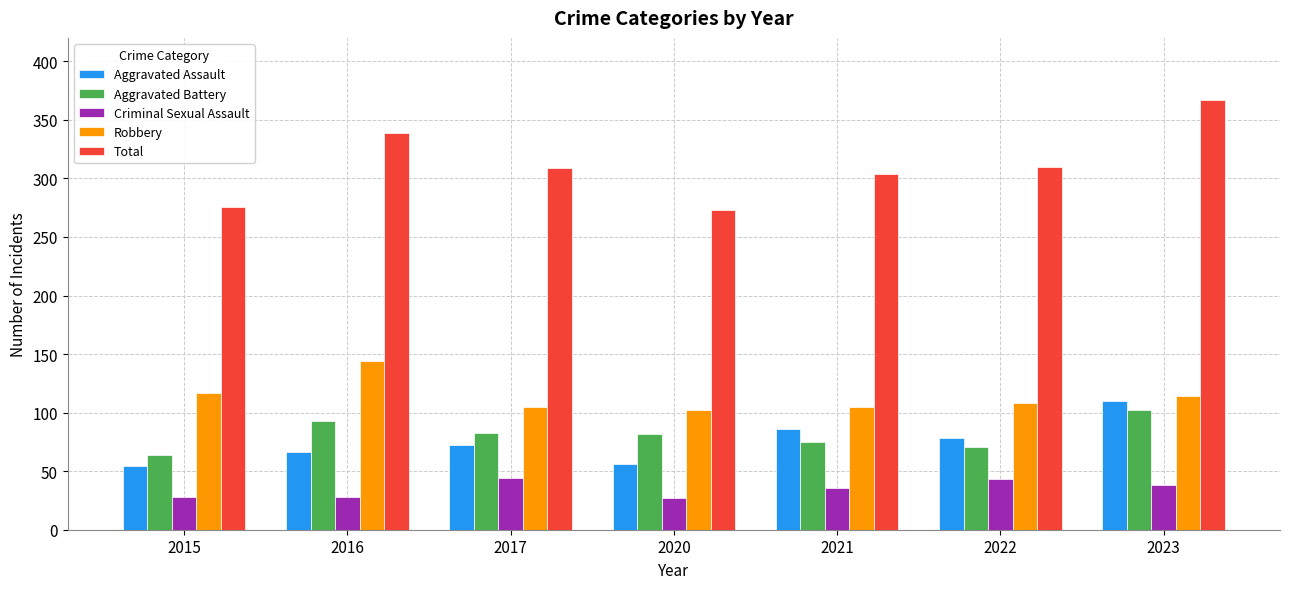

What is the average value of the Robbery series?

114